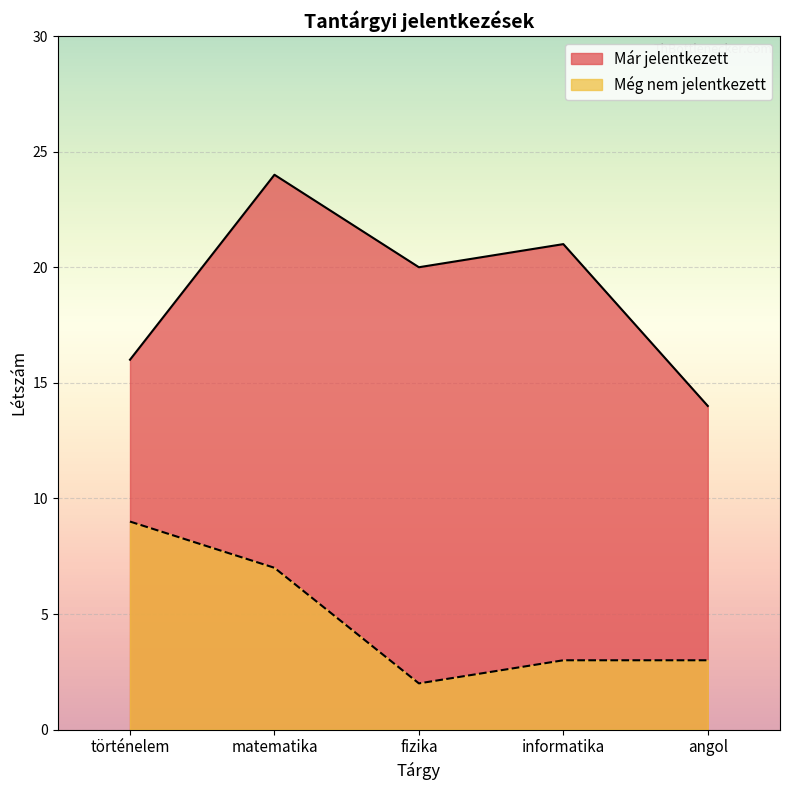

What is the difference between the Még nem jelentkezett values at matematika and történelem?

2